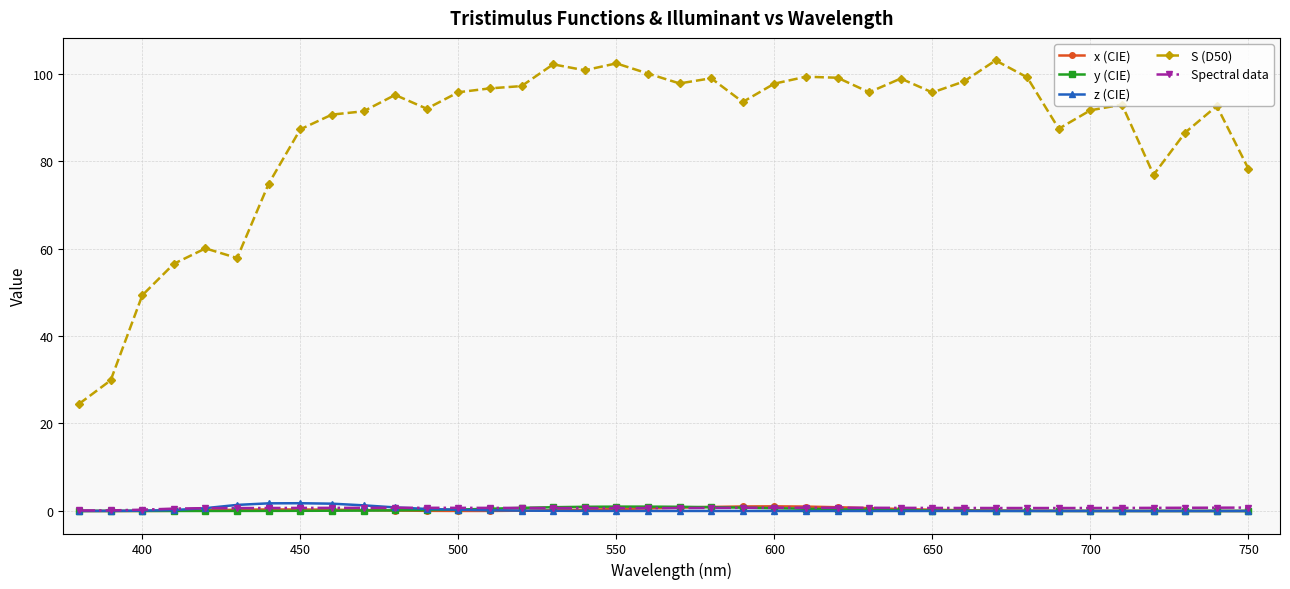

What is the value of the S (D50) point at the 23rd from the left?

97.7